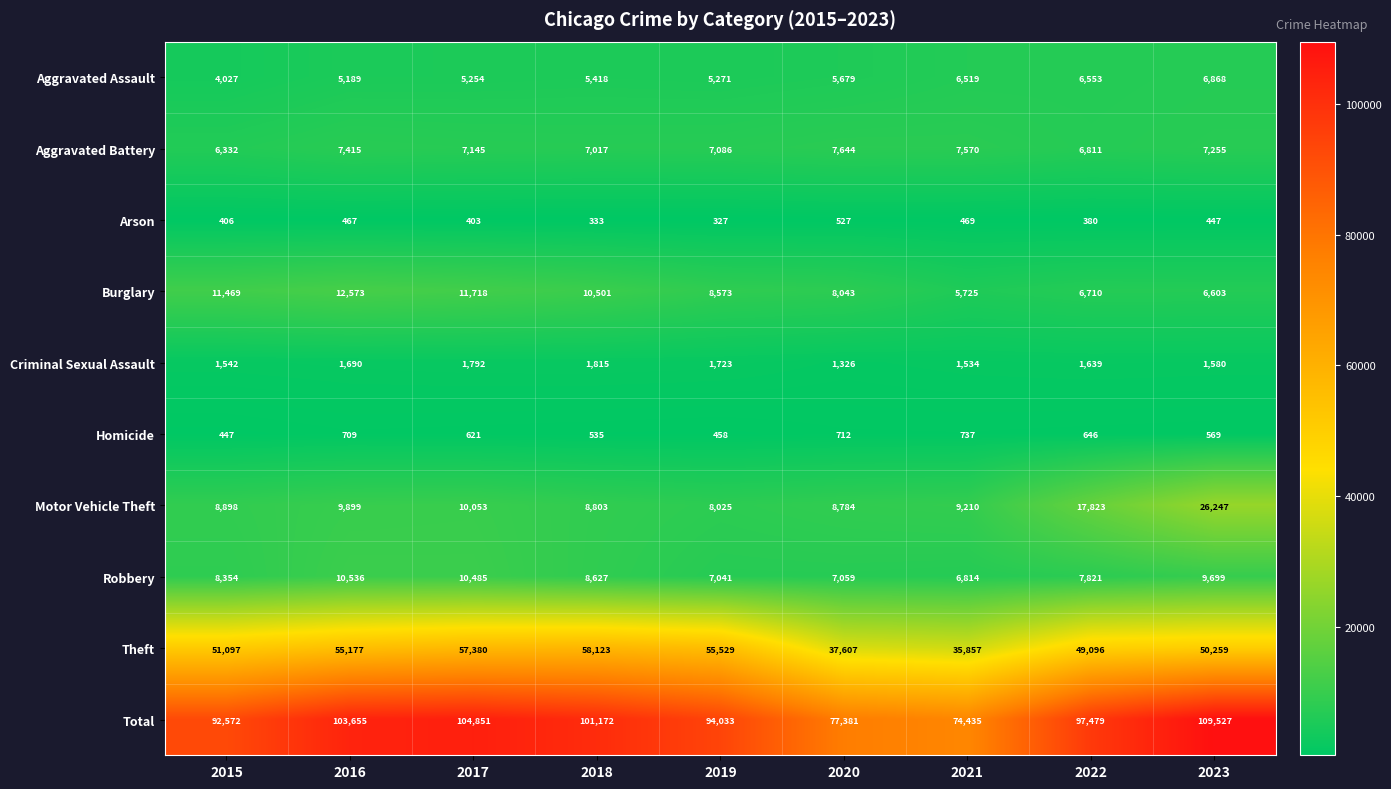

How many data points in Homicide are less than 621?

4